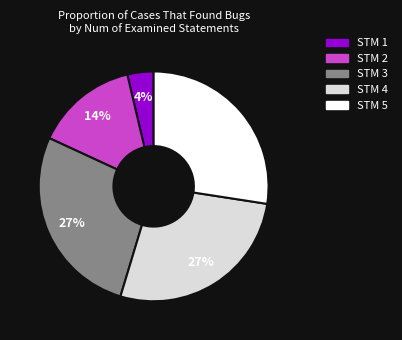

How many segments does this pie chart have?

5